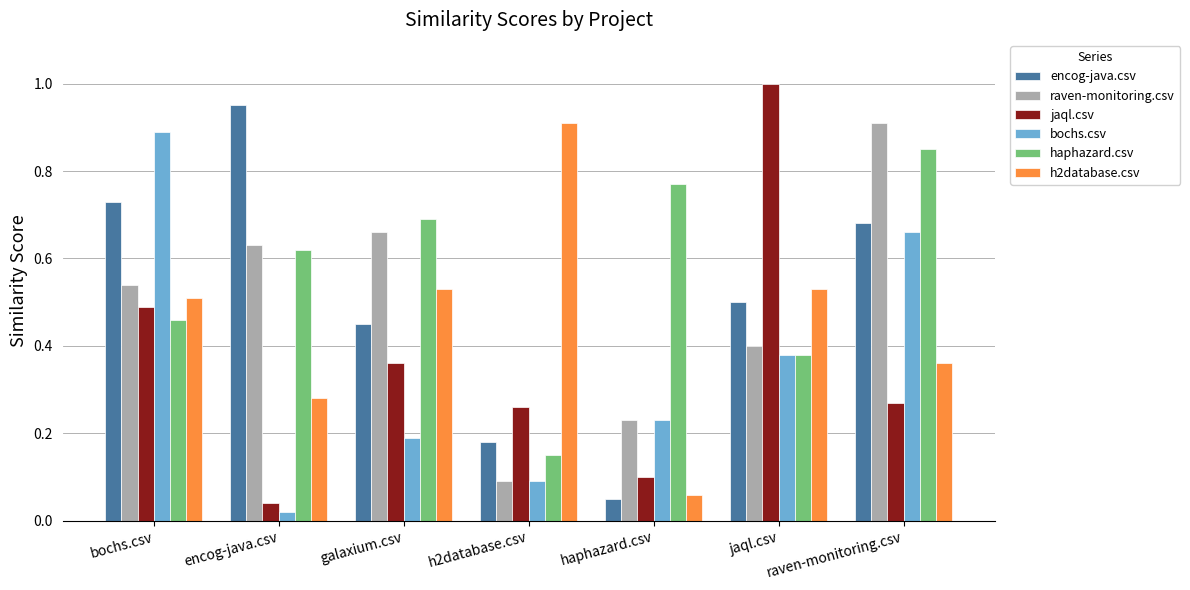

What is the label of the 6th bar from the left?

jaql.csv